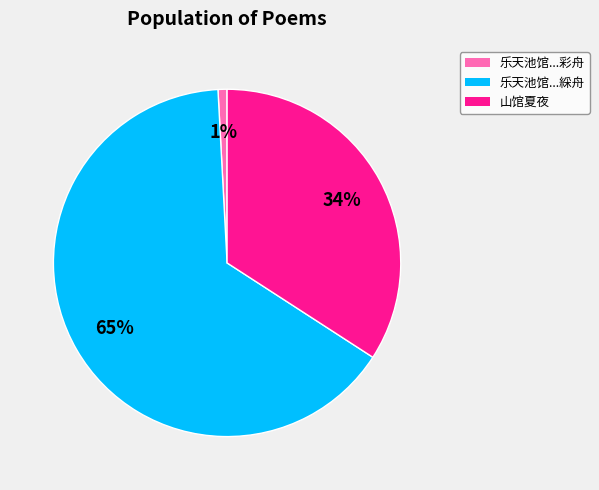

Does any single category account for the majority?

Yes